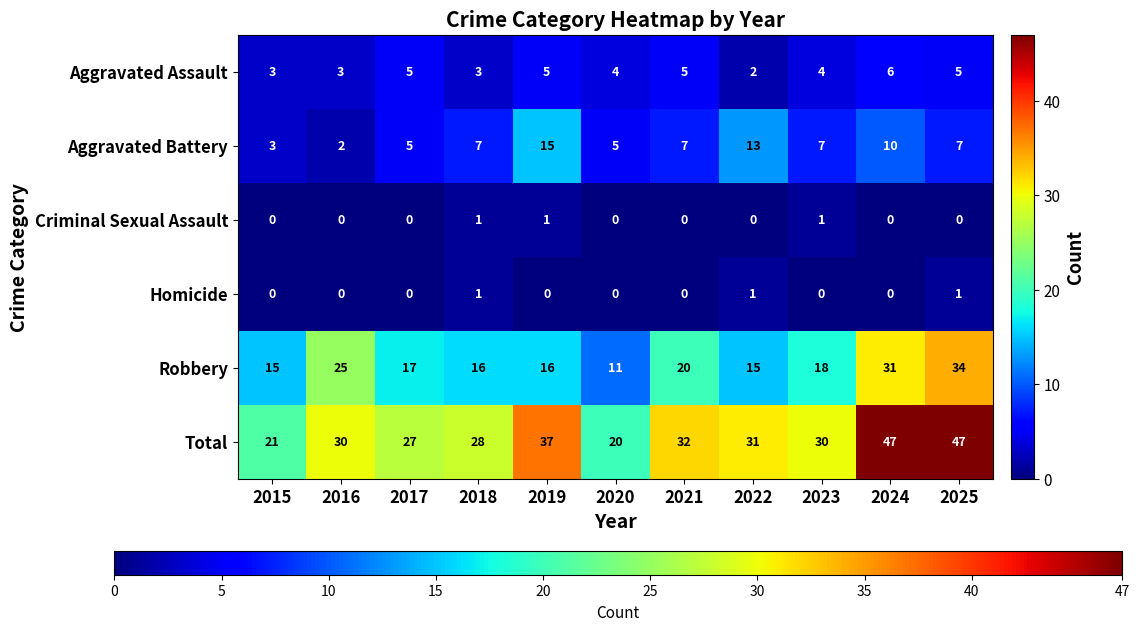

How many Aggravated Battery values are between 5 and 10?

7